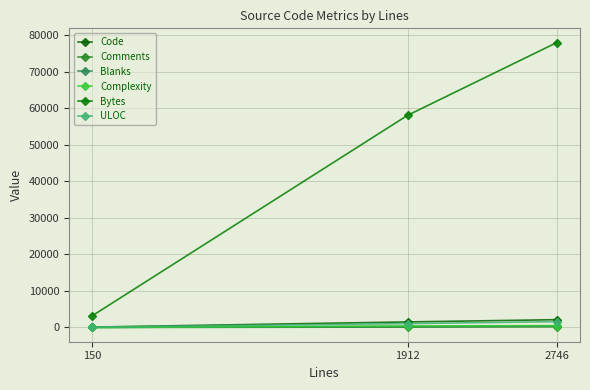

What value does the ULOC series have at 2746, to the nearest 50?

1600